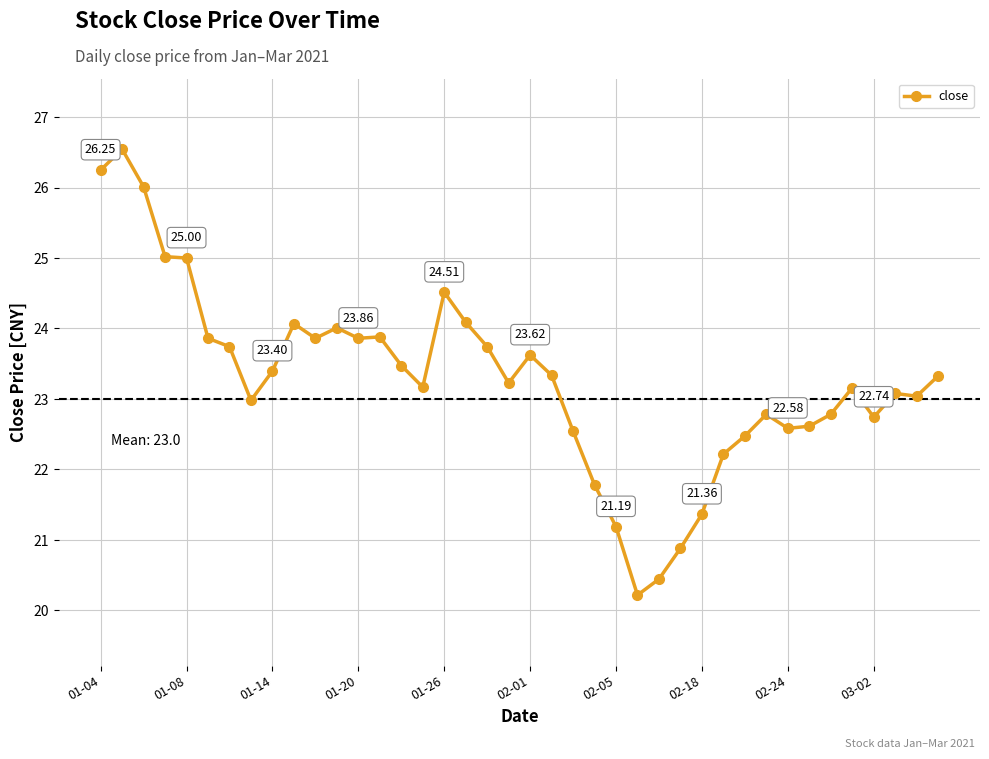

True or false: the data has more than 0 interior local peaks.

True